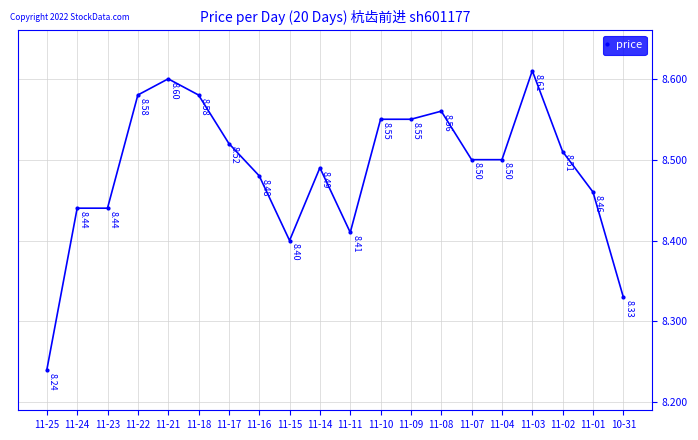

True or false: there are more than 1 points higher than both neighbors.

True